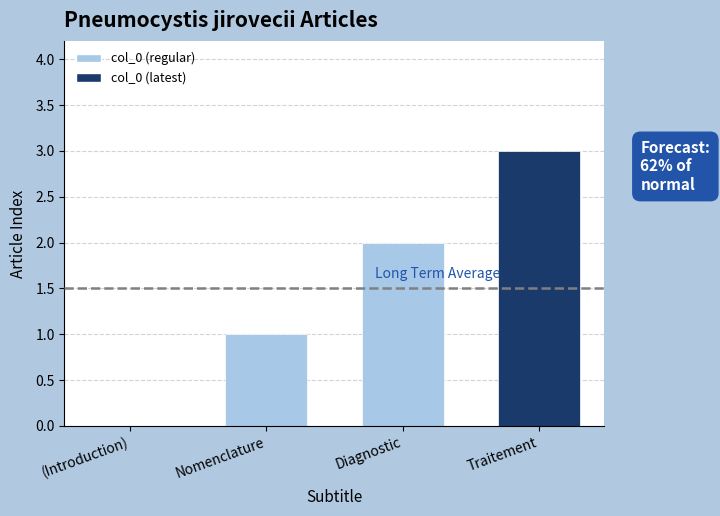

What is the sum of the values at (Introduction) and Nomenclature?

1